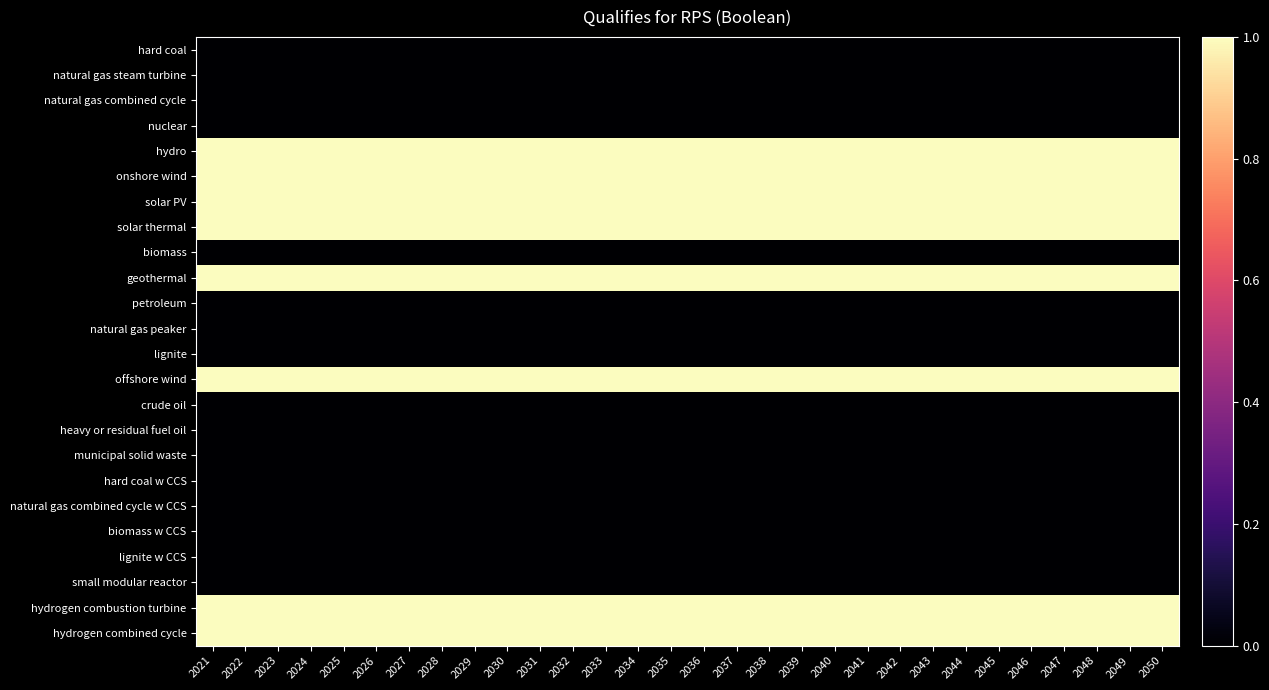

Rank the series at 2039 from lowest to highest value.

hard coal, natural gas steam turbine, natural gas combined cycle, nuclear, biomass, petroleum, natural gas peaker, lignite, crude oil, heavy or residual fuel oil, municipal solid waste, hard coal w CCS, natural gas combined cycle w CCS, biomass w CCS, lignite w CCS, small modular reactor, hydro, onshore wind, solar PV, solar thermal, geothermal, offshore wind, hydrogen combustion turbine, hydrogen combined cycle